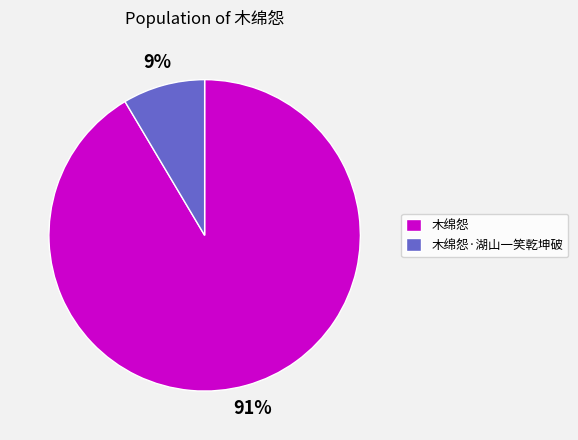

Do 木绵怨 and 木绵怨·湖山一笑乾坤破 together represent more than half of the pie?

Yes